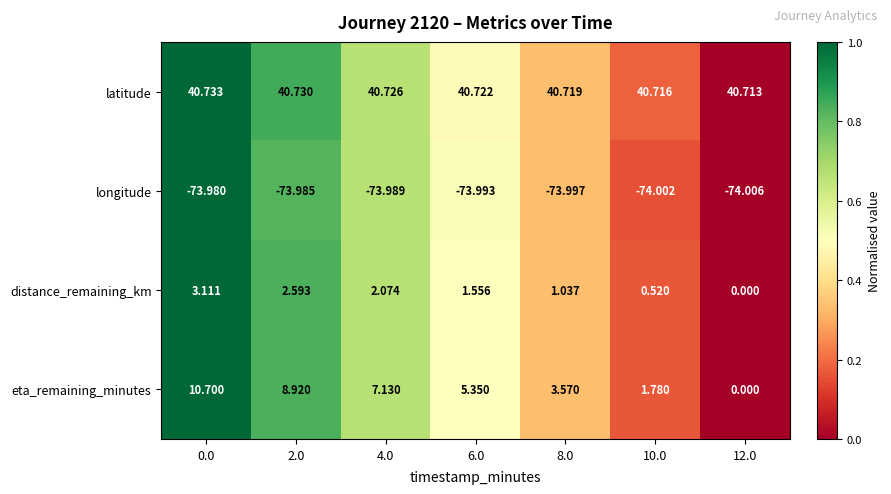

At how many categories does at least one series exceed 0?

7